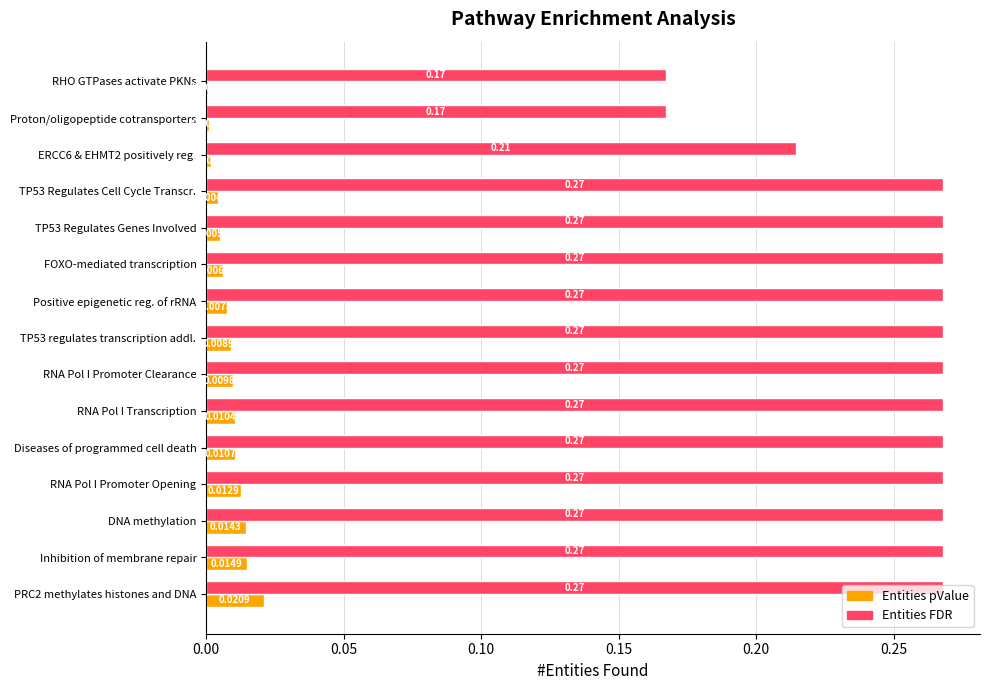

Is the value of Entities pValue at Positive epigenetic reg. of rRNA greater than the value of Entities FDR at Positive epigenetic reg. of rRNA?

No